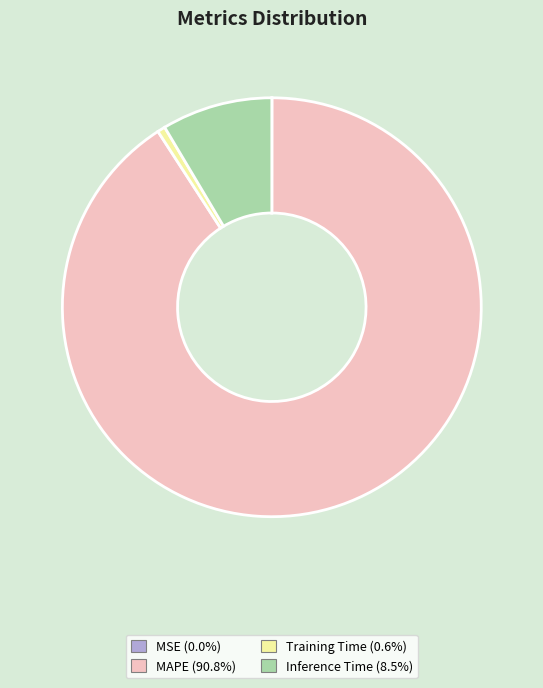

Between Training Time and Inference Time, which is larger?

Inference Time